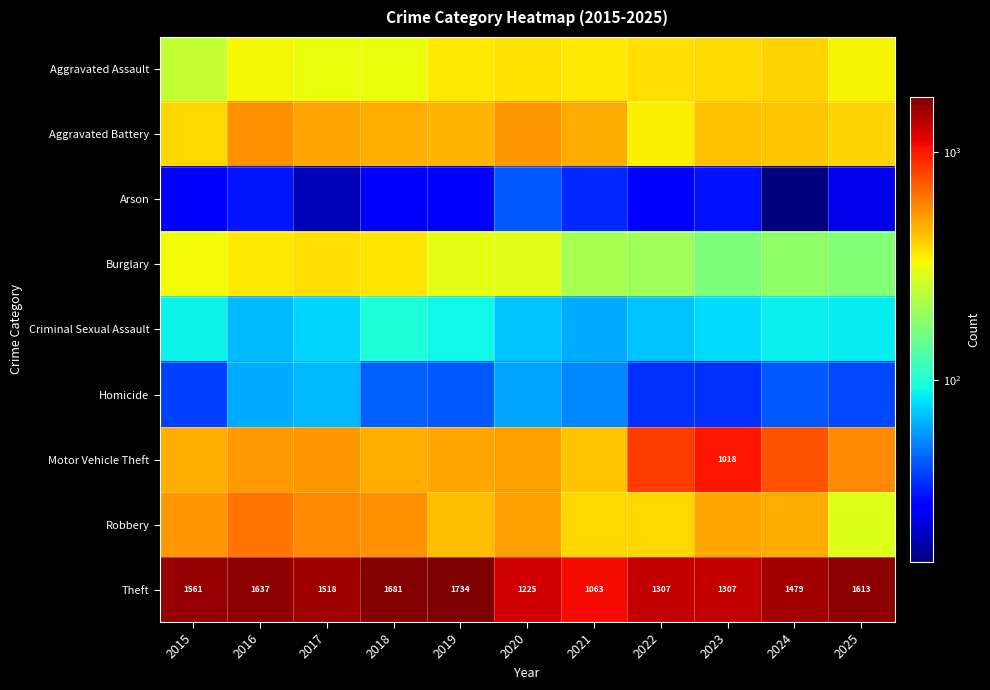

True or false: Theft has a value of 1479 at 2024.

True